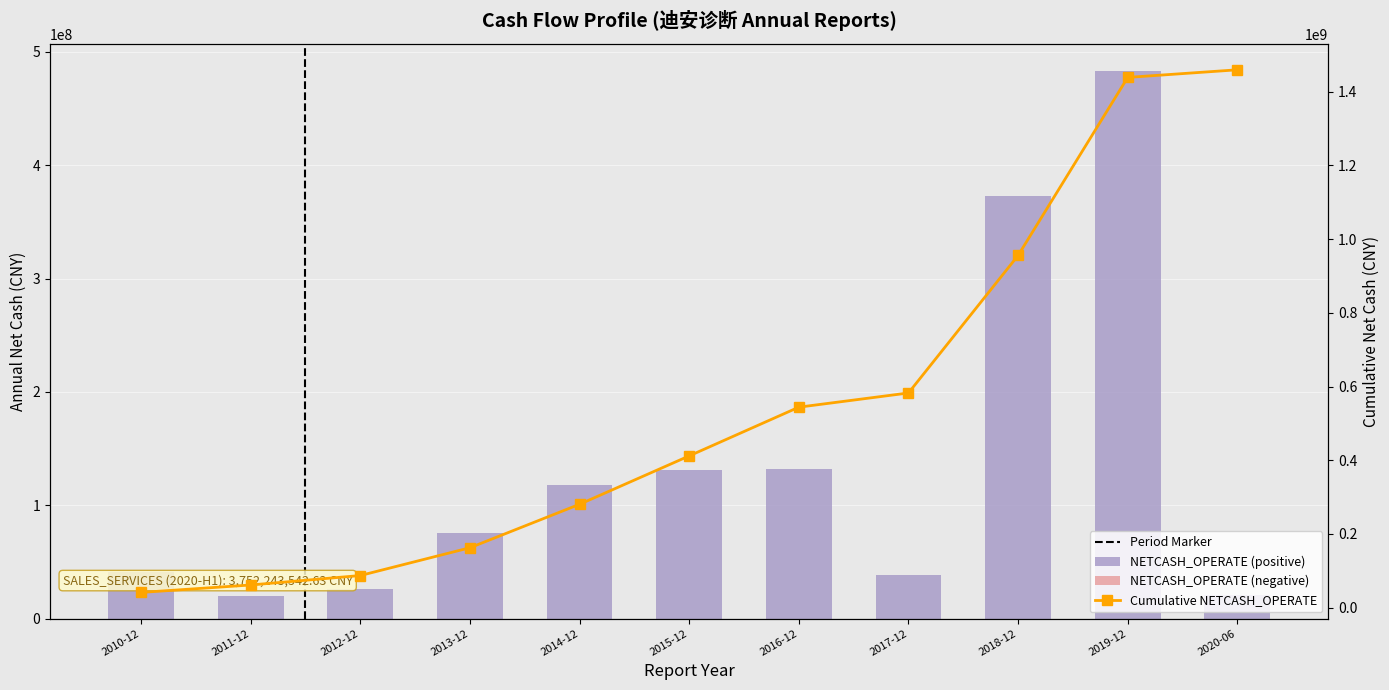

Count the number of values greater than 75438947.

6